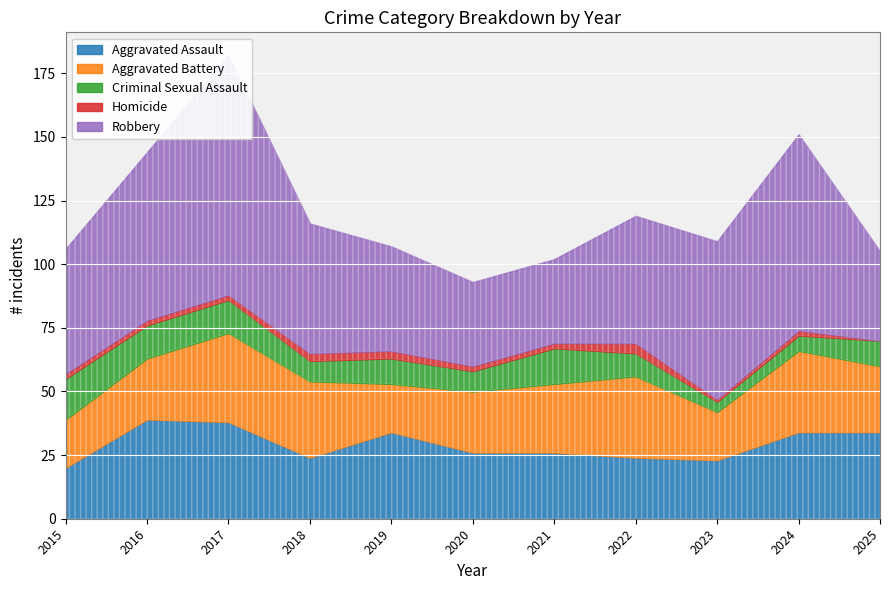

What is the difference between the Aggravated Assault values at 2018 and 2015?

4